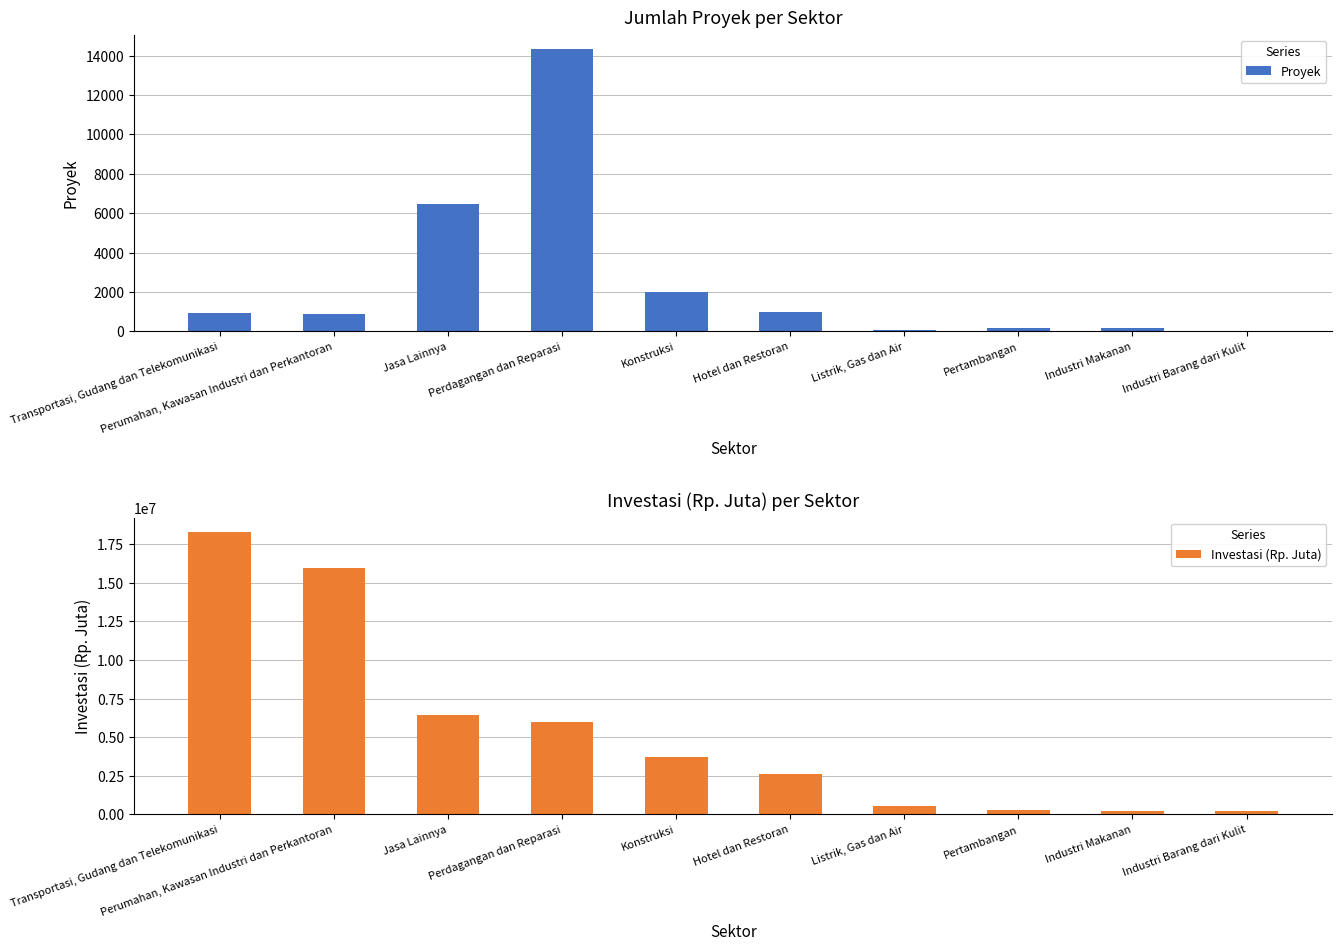

How many data points in Proyek are above 917?

4